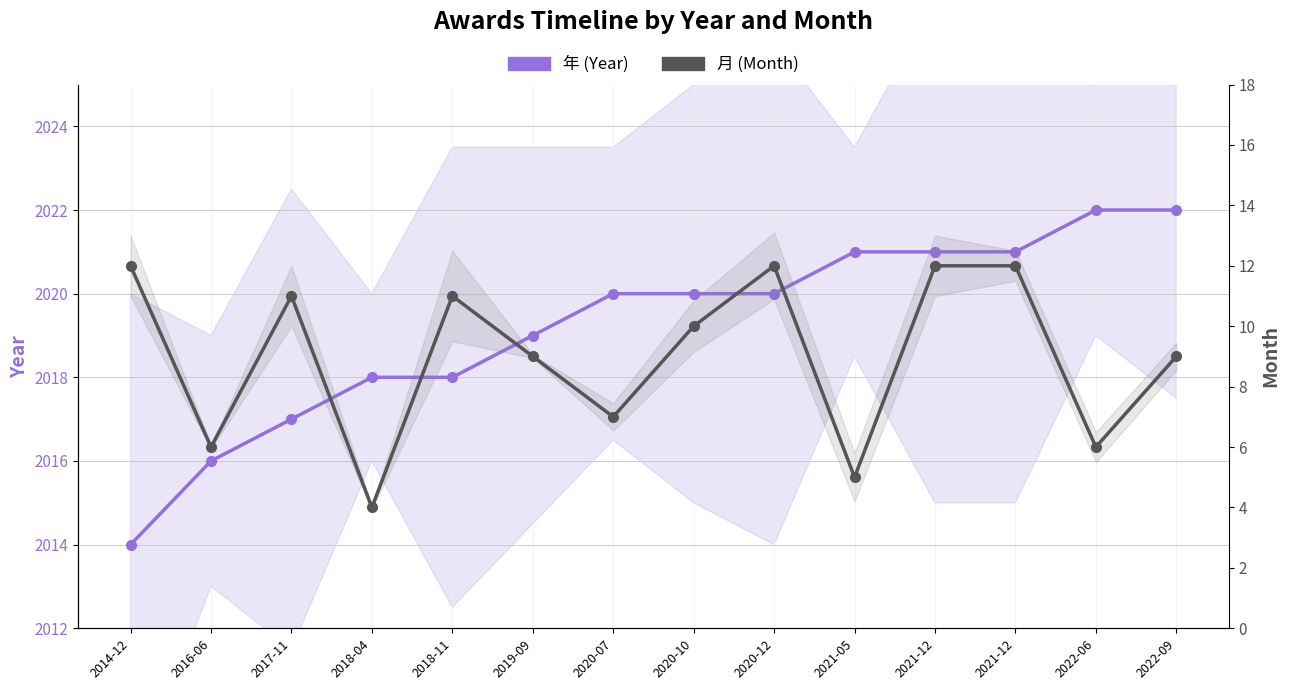

What is the total value across all series at 2020-12?

2032